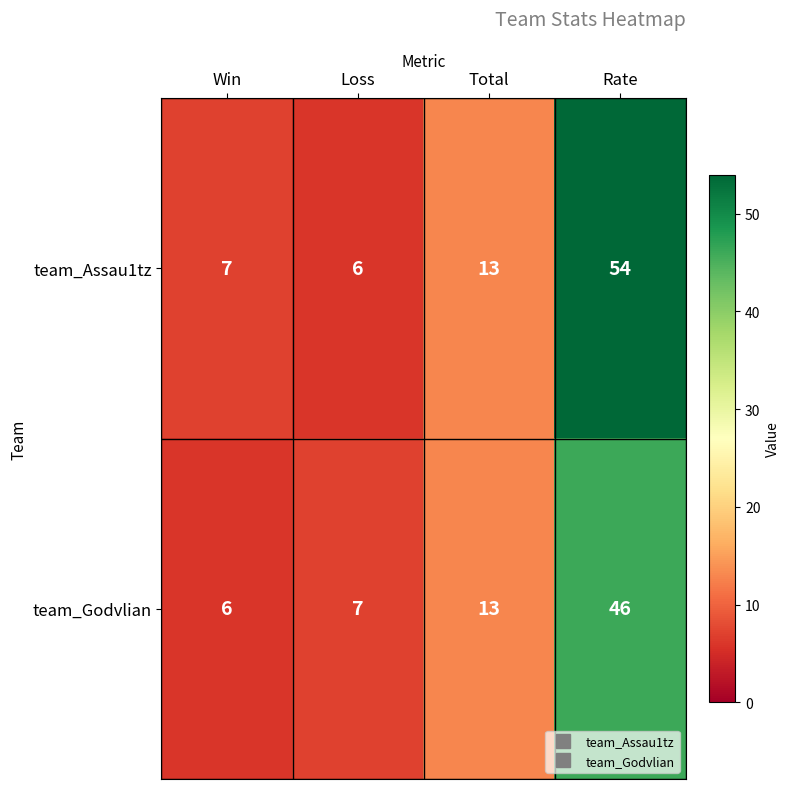

At which category is the sum across all series the highest?

Rate